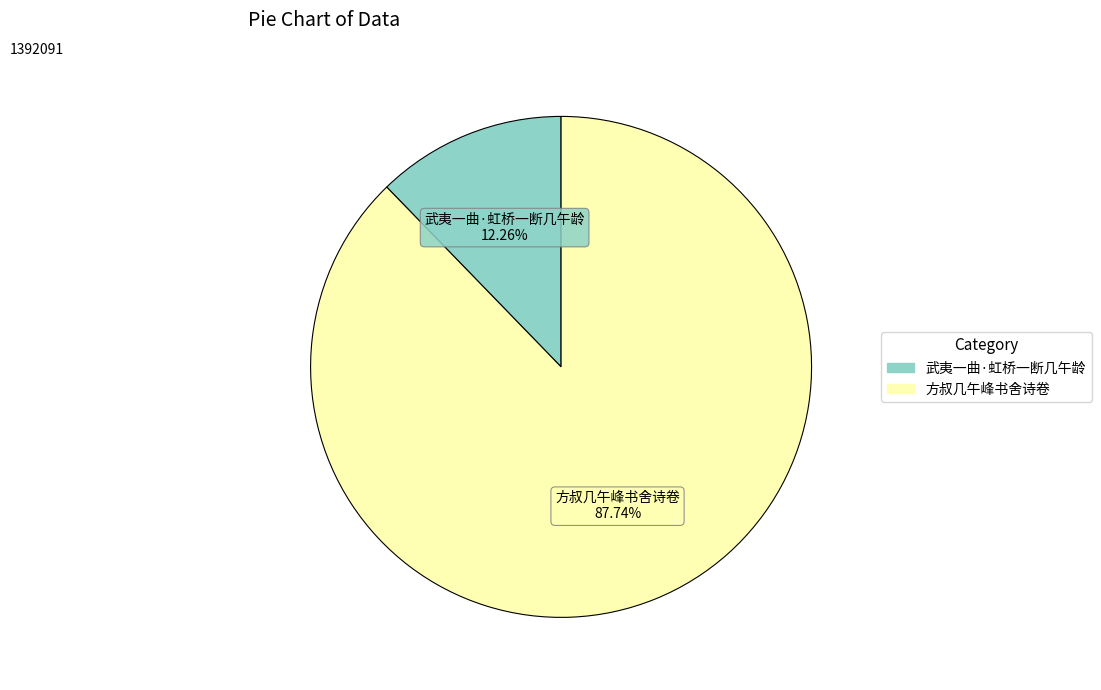

The 方叔几午峰书舍诗卷 slice represents 99% of the pie. True or false?

False